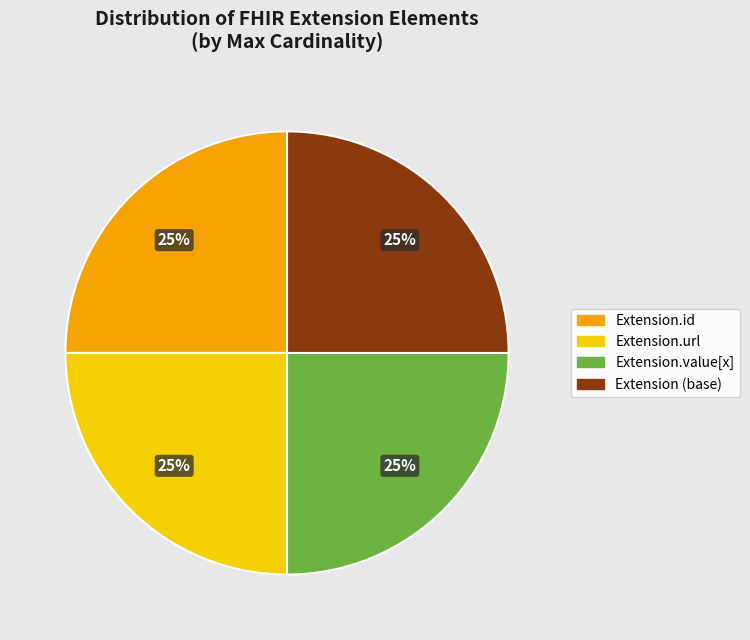

Does any single category account for the majority?

No